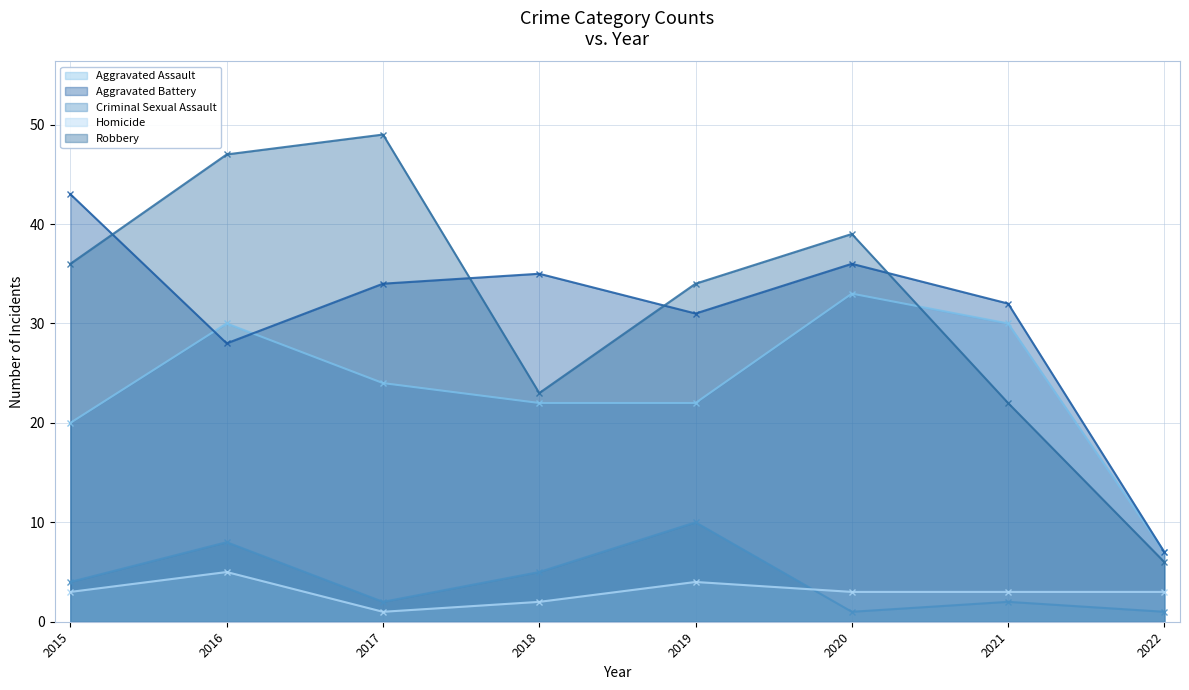

At 2015, list the series in order from smallest to largest.

Homicide, Criminal Sexual Assault, Aggravated Assault, Robbery, Aggravated Battery